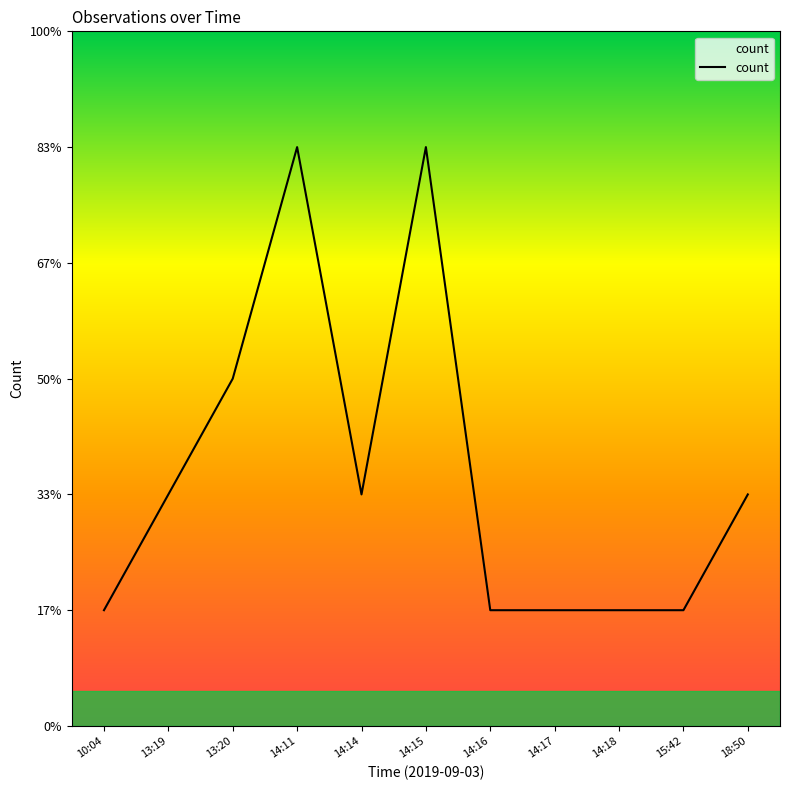

Does the chart display data point markers on the line(s)?

No